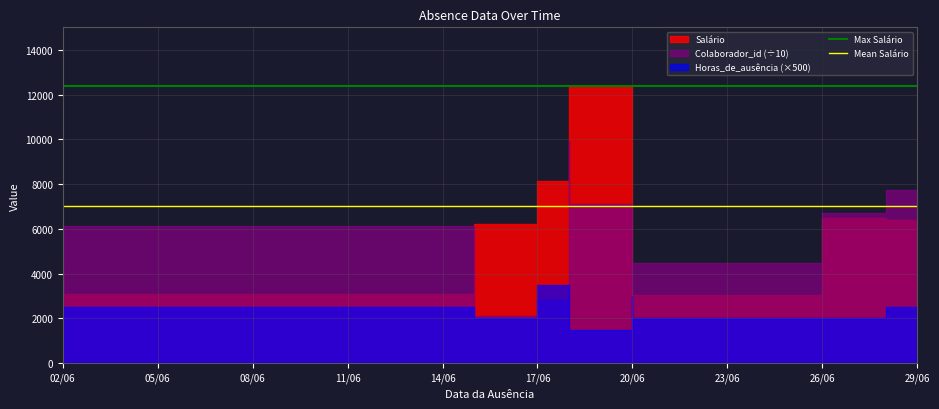

What value does the Mean Salário series have at 02/06?

7028.7